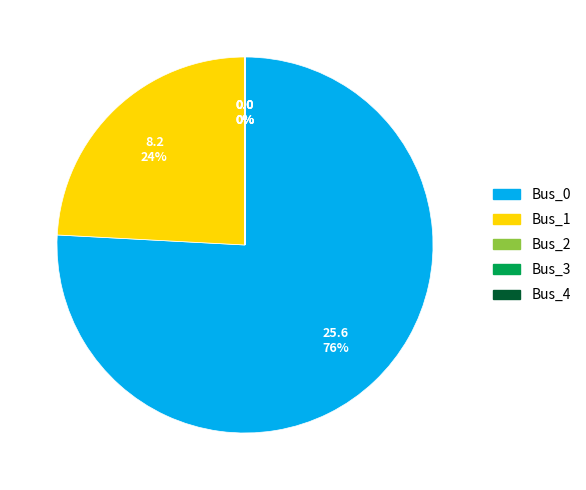

Does any single category account for the majority?

Yes